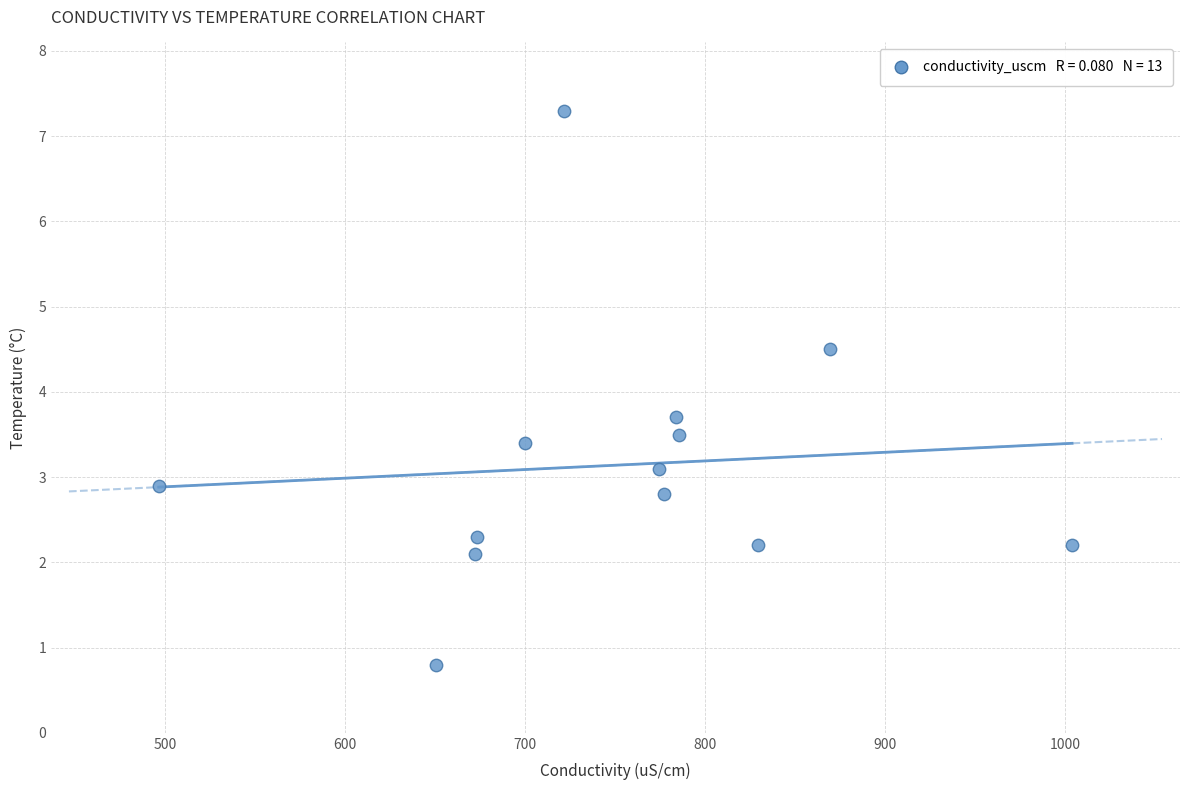

What is the range of X values (max minus min)?

507.6